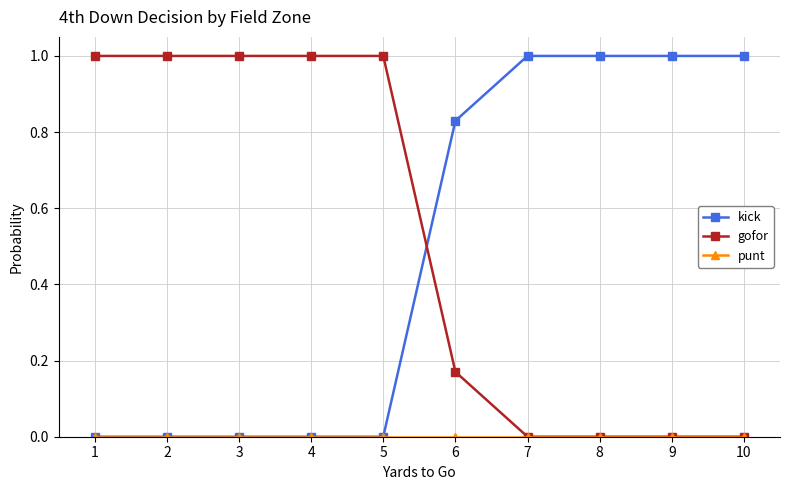

What is the highest value of the gofor series?

1.0